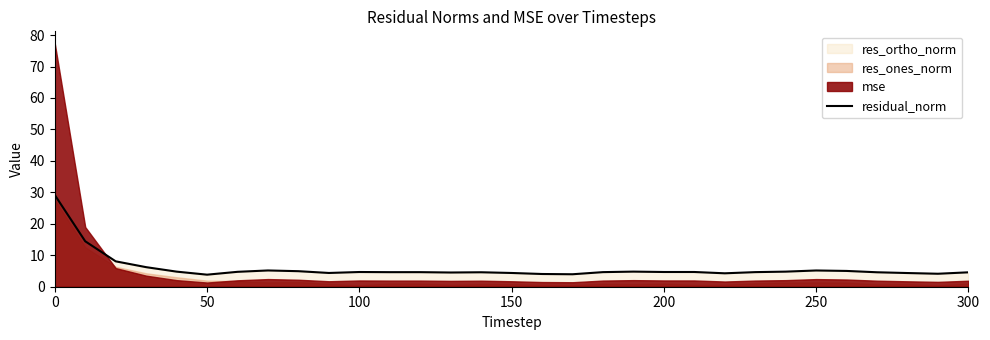

What is the lowest value of the residual_norm series?

3.8